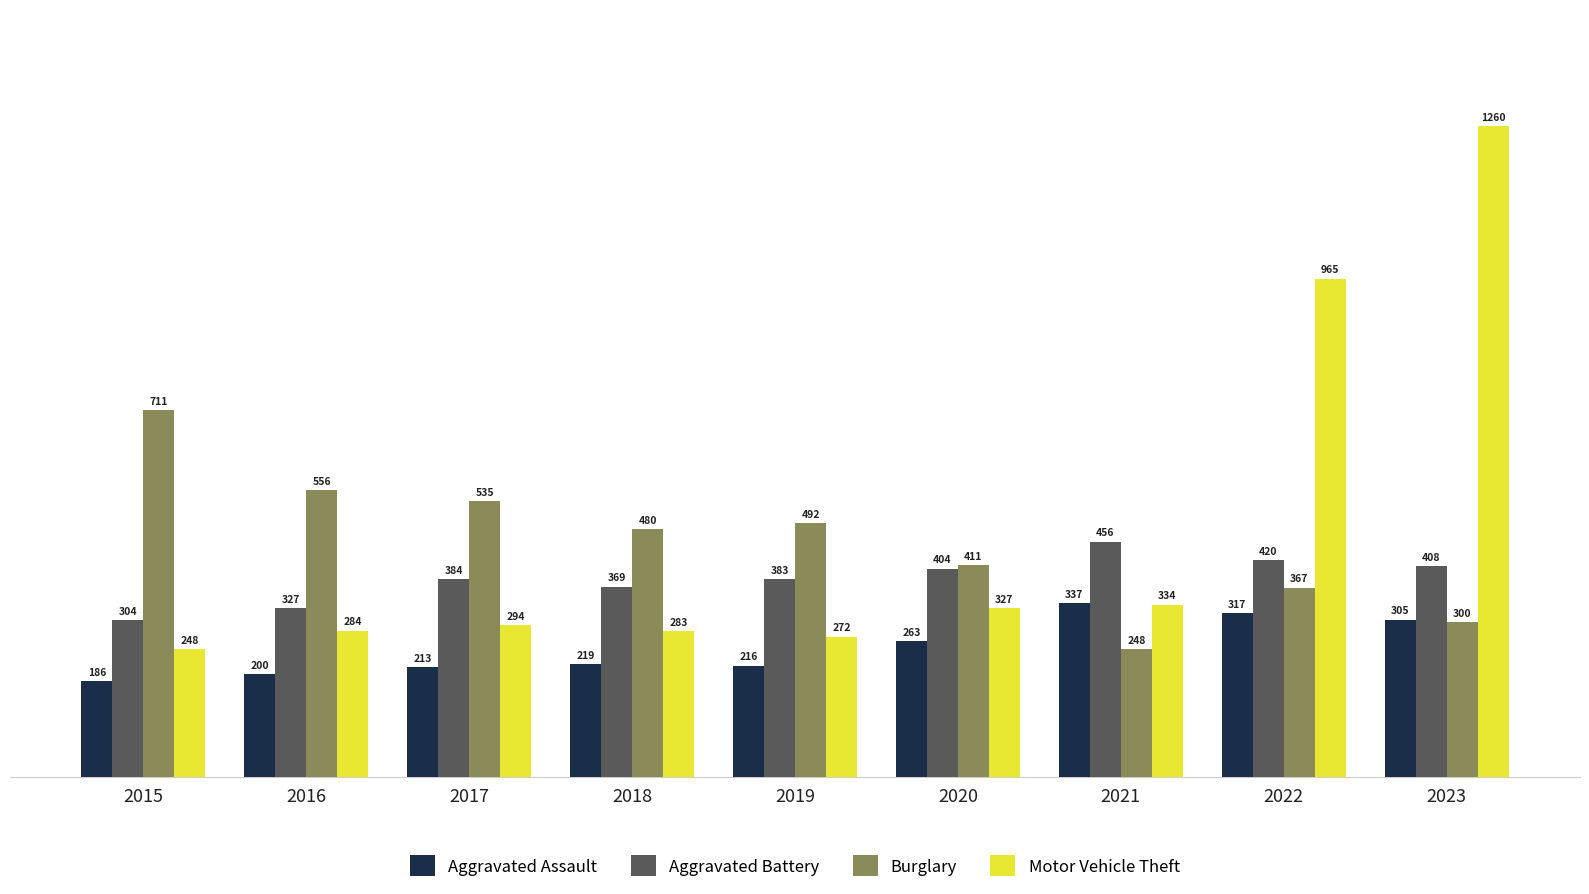

Which series has the widest spread of values?

Motor Vehicle Theft